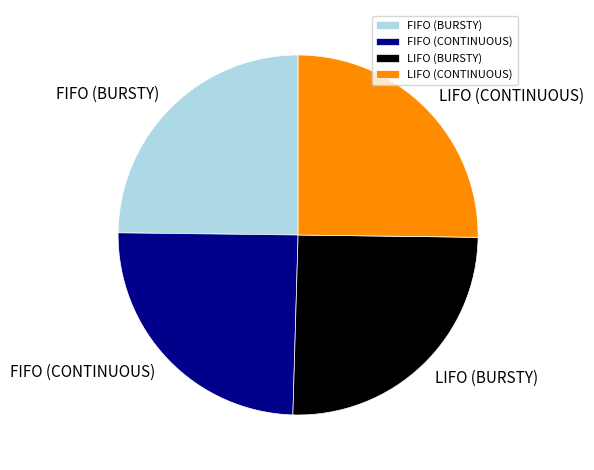

Is there a majority slice in this chart?

No